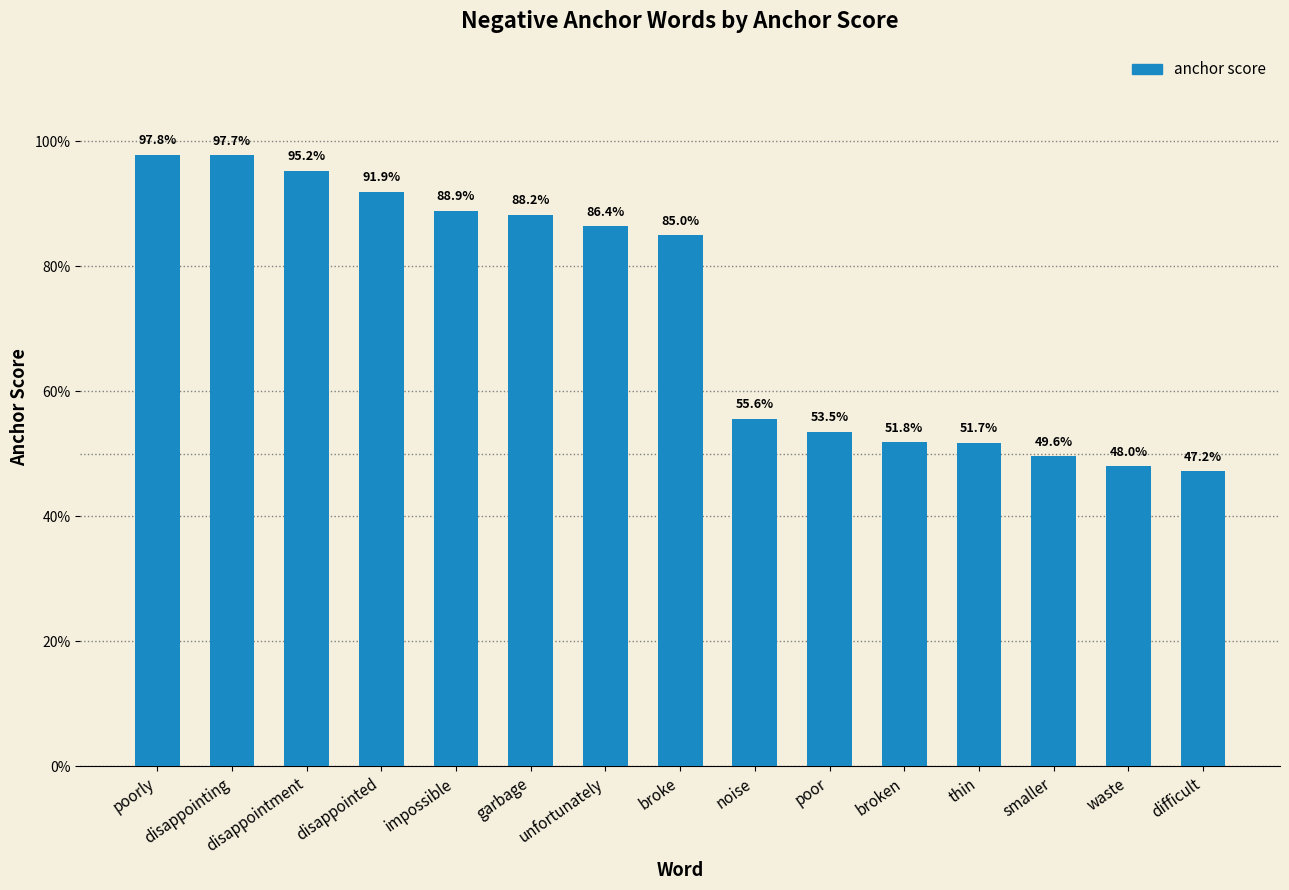

Between disappointed and broke, which is larger?

disappointed